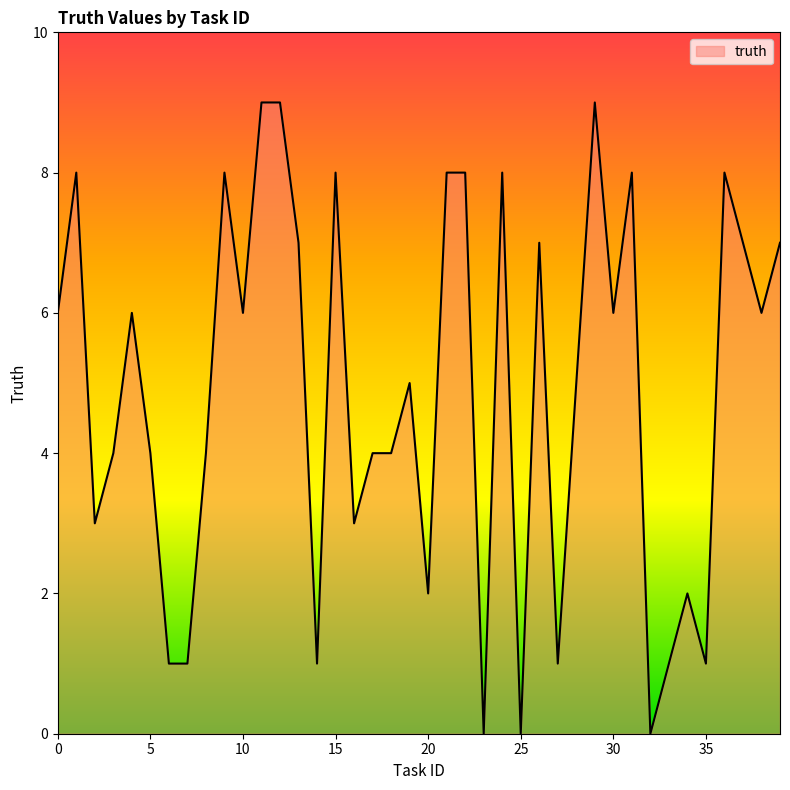

What is the difference between the maximum and minimum values?

9